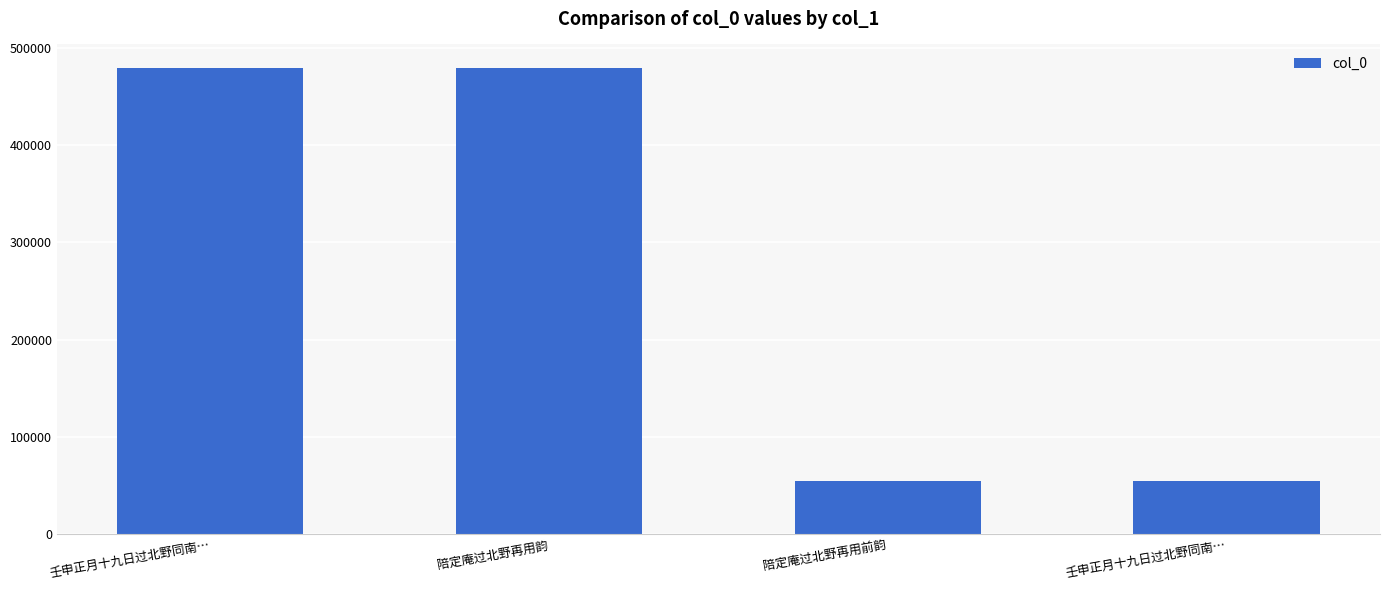

Are the bars horizontal?

No